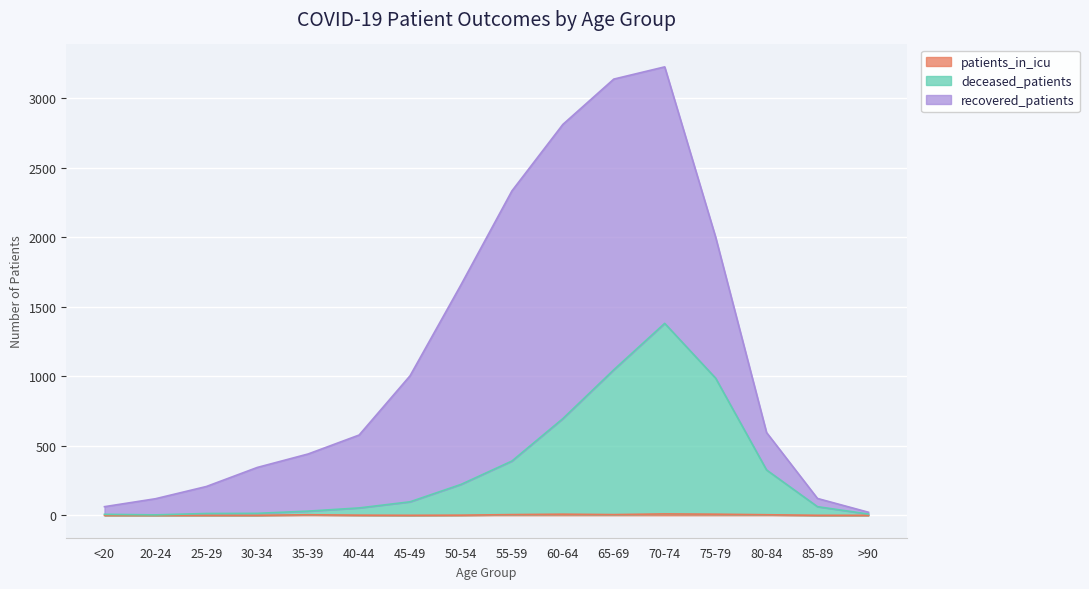

Where is the first local maximum for deceased_patients?

70-74